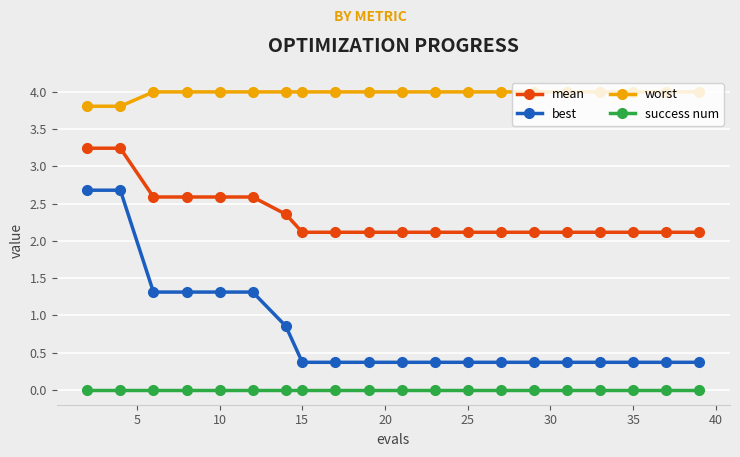

Which series has the largest range (max minus min)?

best